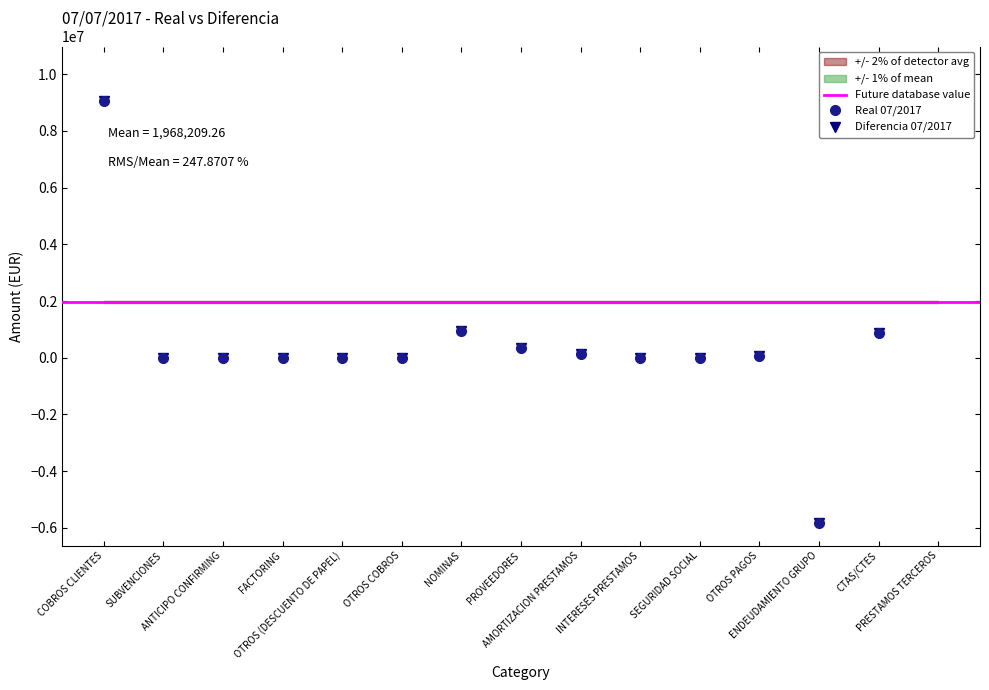

Which series has the widest spread of values?

Real 07/2017